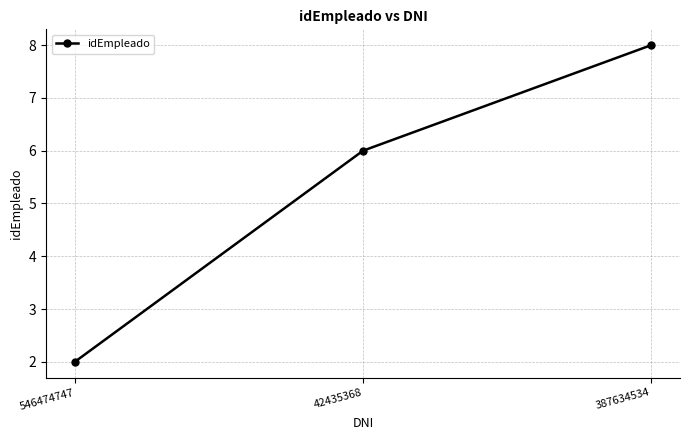

At which category does the chart reach its peak across all series?

387634534